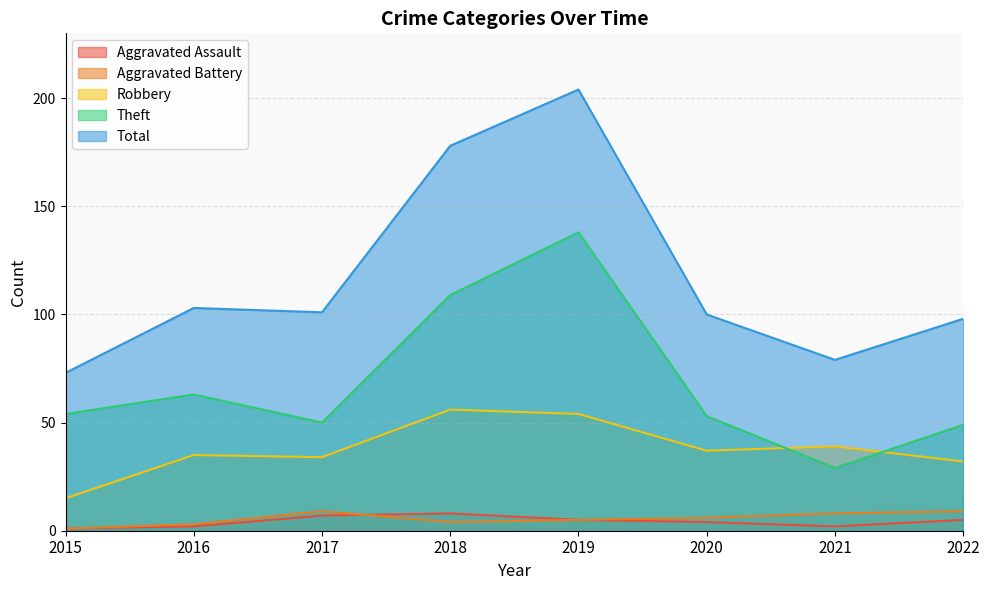

Reading left to right, what are all the values shown in this chart?

Aggravated Assault: 1	2	7	8	5	4	2	5
Aggravated Battery: 1	3	9	4	5	6	8	9
Robbery: 15	35	34	56	54	37	39	32
Theft: 54	63	50	109	138	53	29	49
Total: 73	103	101	178	204	100	79	98